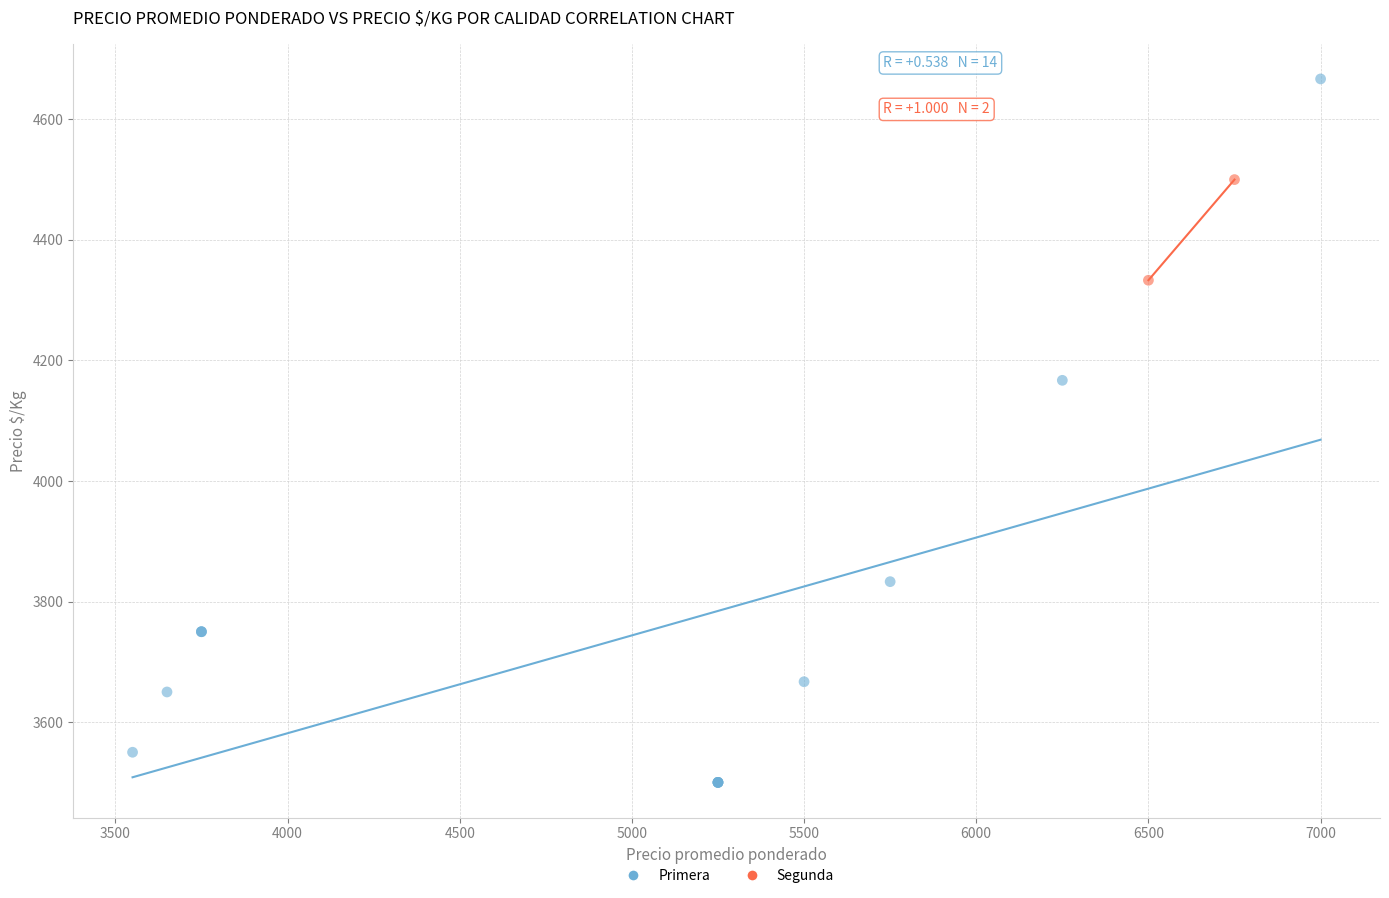

What are all the series names shown in the legend?

Primera, Segunda